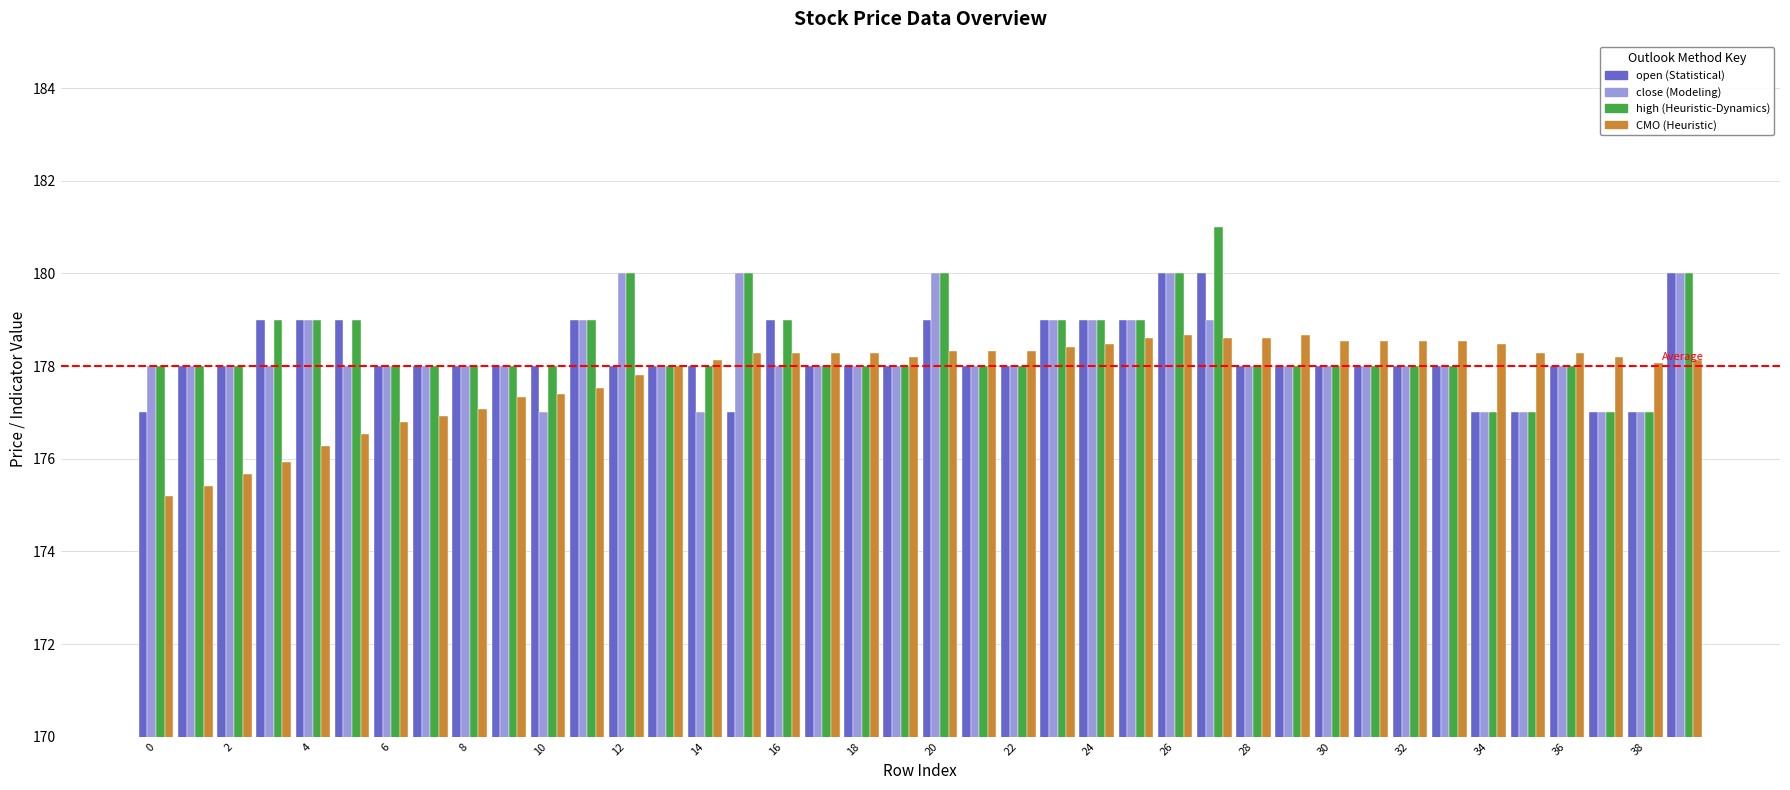

What is the greatest value displayed?

181.0